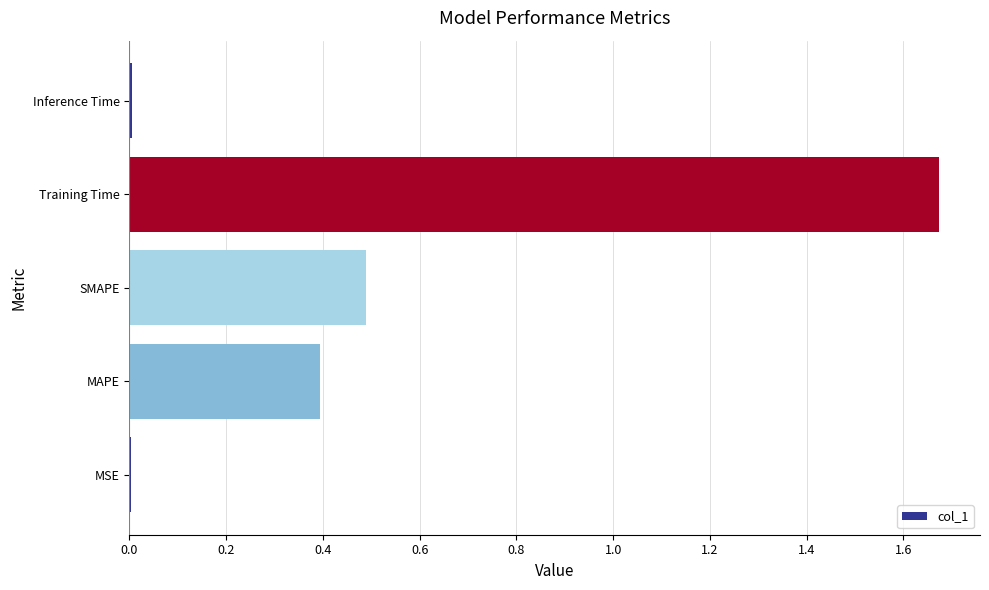

True or false: the data shows 0.0 at MSE.

True